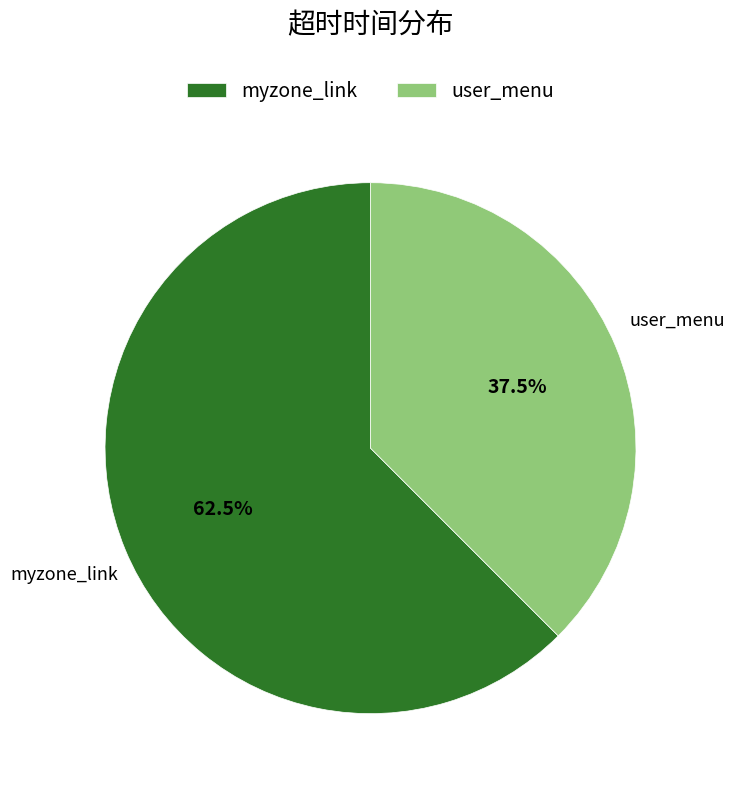

Is it true that user_menu is 50% of the pie?

False